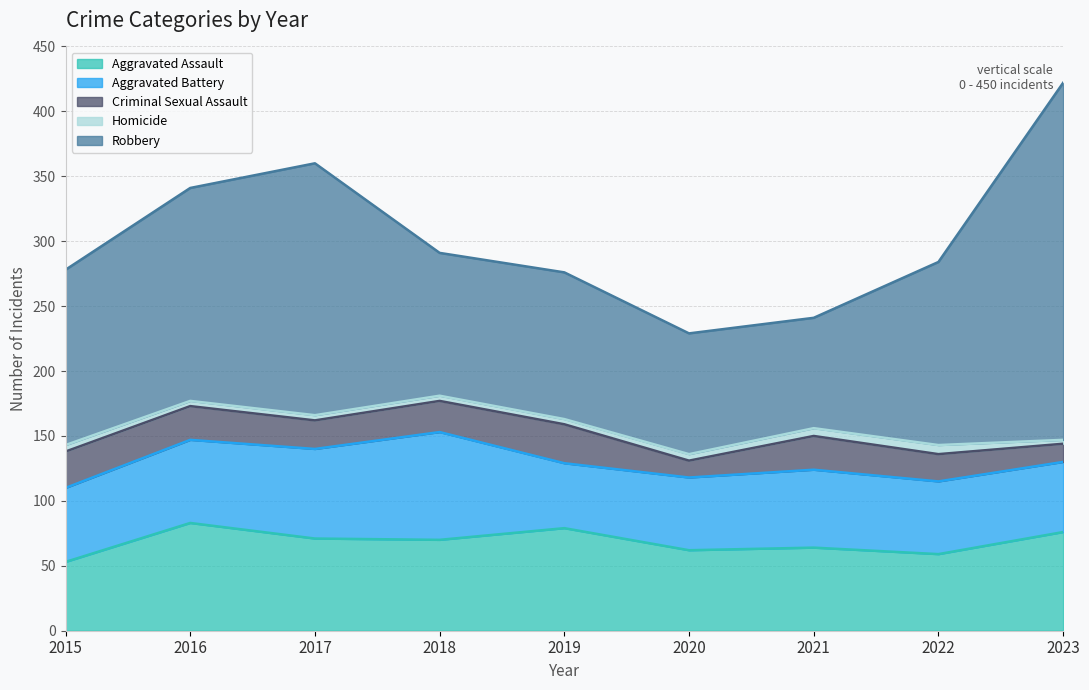

What is the value of the Criminal Sexual Assault point at the 9th from the left?

14